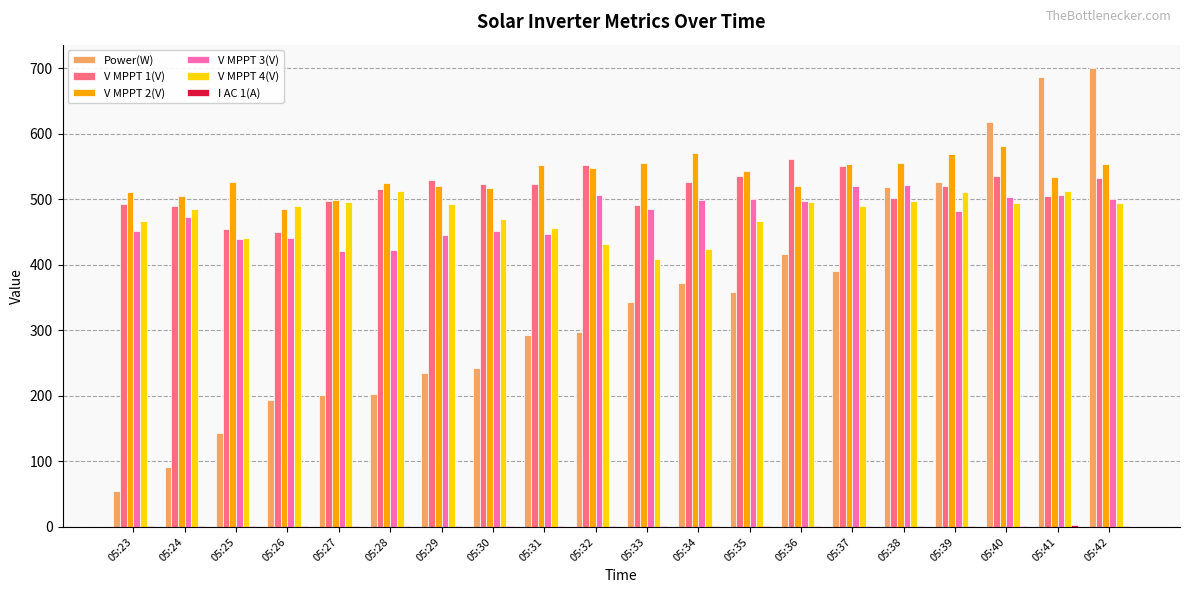

True or false: V MPPT 1(V) has a value of 147.3 at 05:25.

False